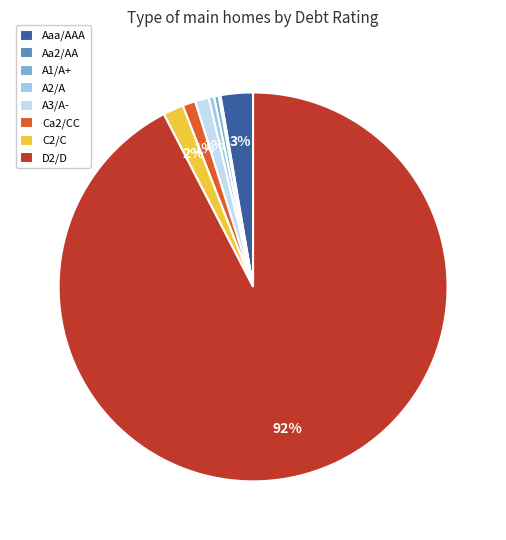

What percentage is the C2/C slice, to the nearest percent?

2%